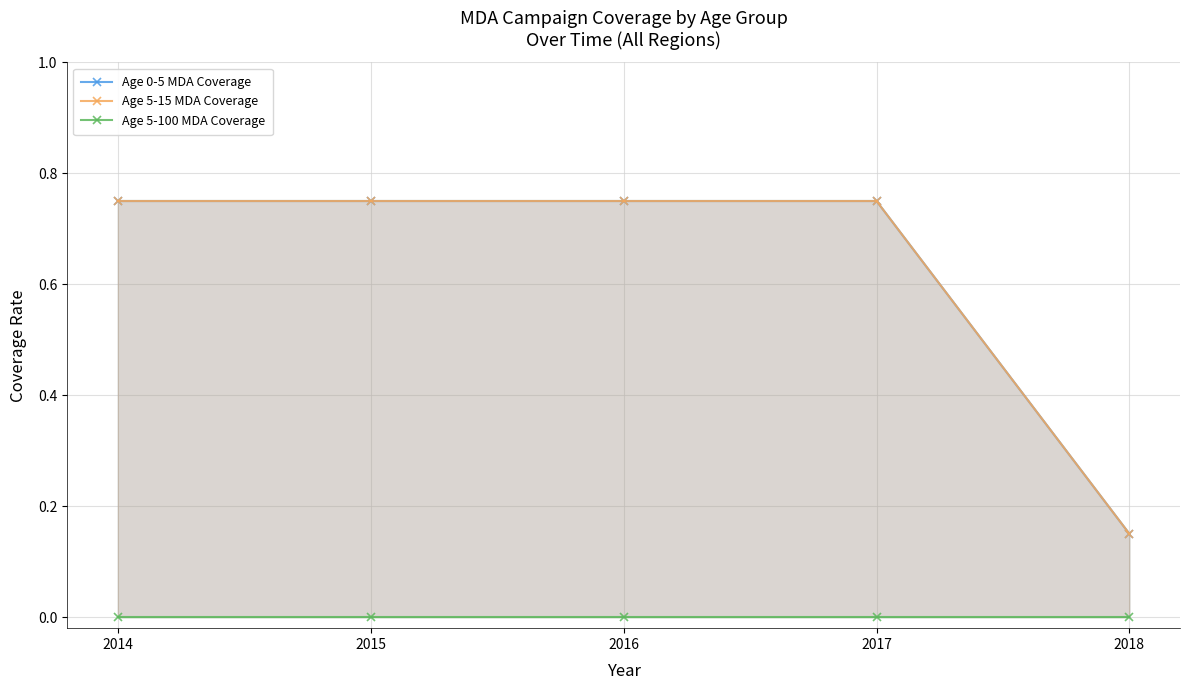

Between 2018 and 2016, which is larger?

2016